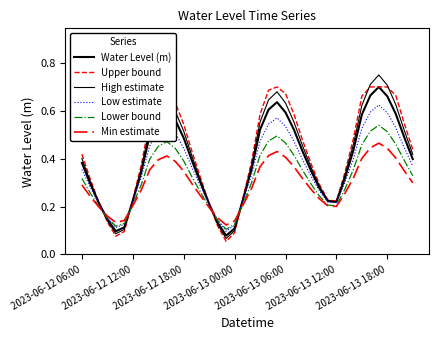

What is the average value of the Low estimate series?

0.4